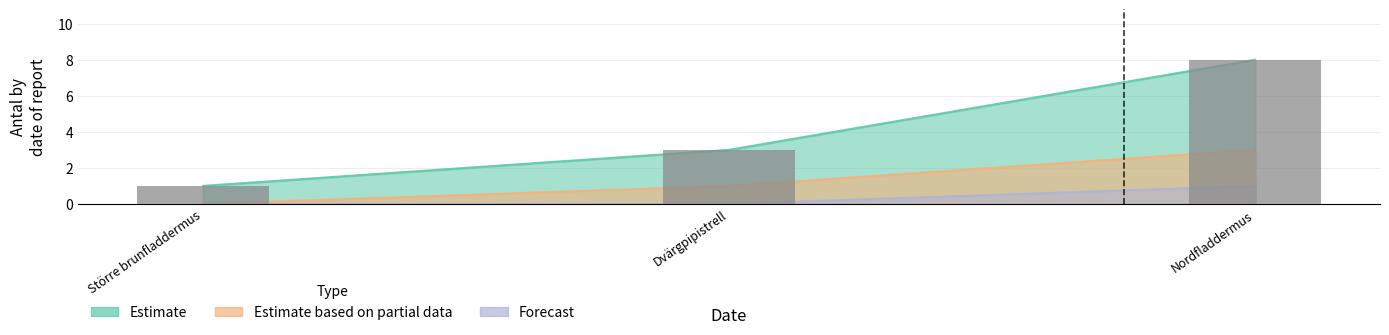

Between Dvärgpipistrell and Större brunfladdermus, which is larger?

Dvärgpipistrell